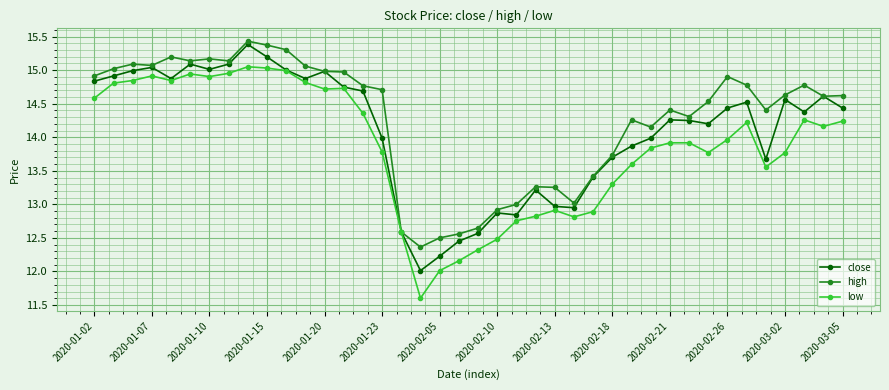

Which series has the largest range (max minus min)?

low